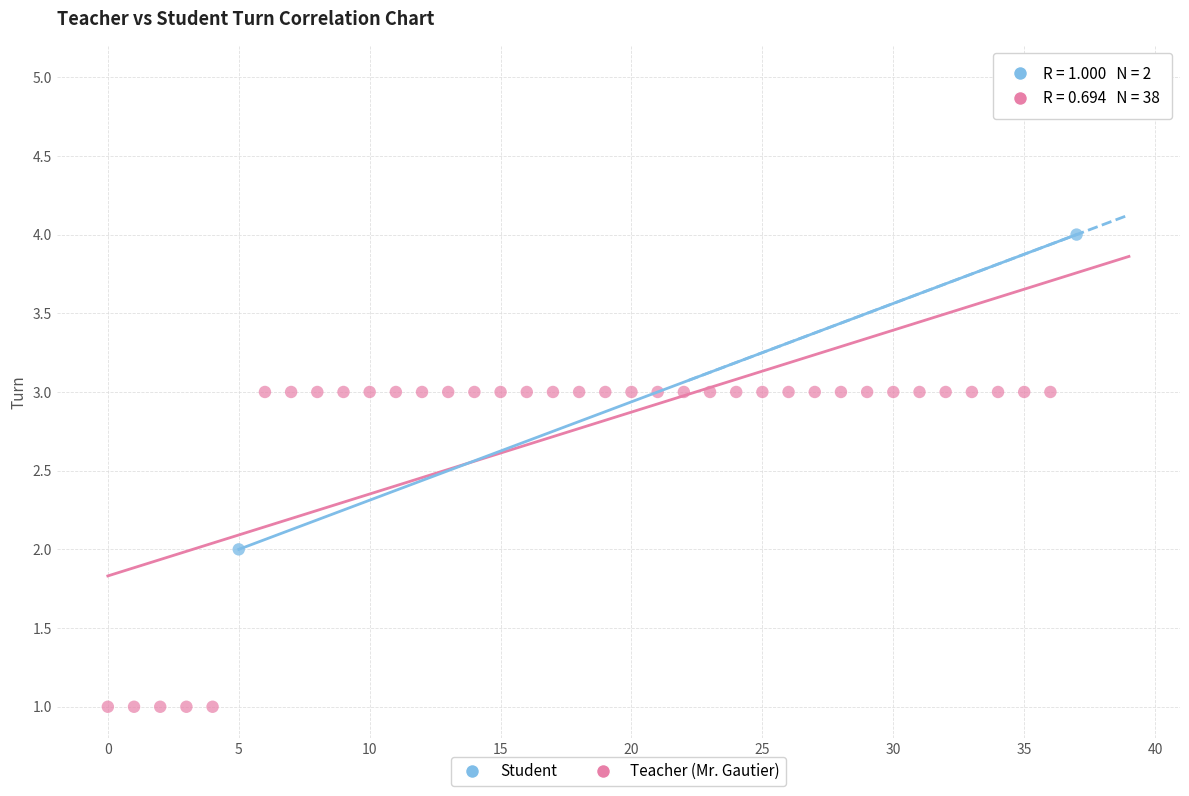

What are all the series names shown in the legend?

Student, Teacher (Mr. Gautier)